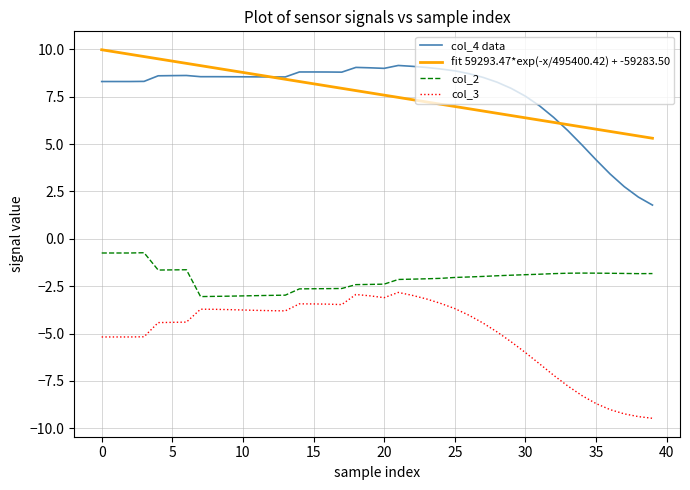

Which series has the widest spread of values?

col_4 data